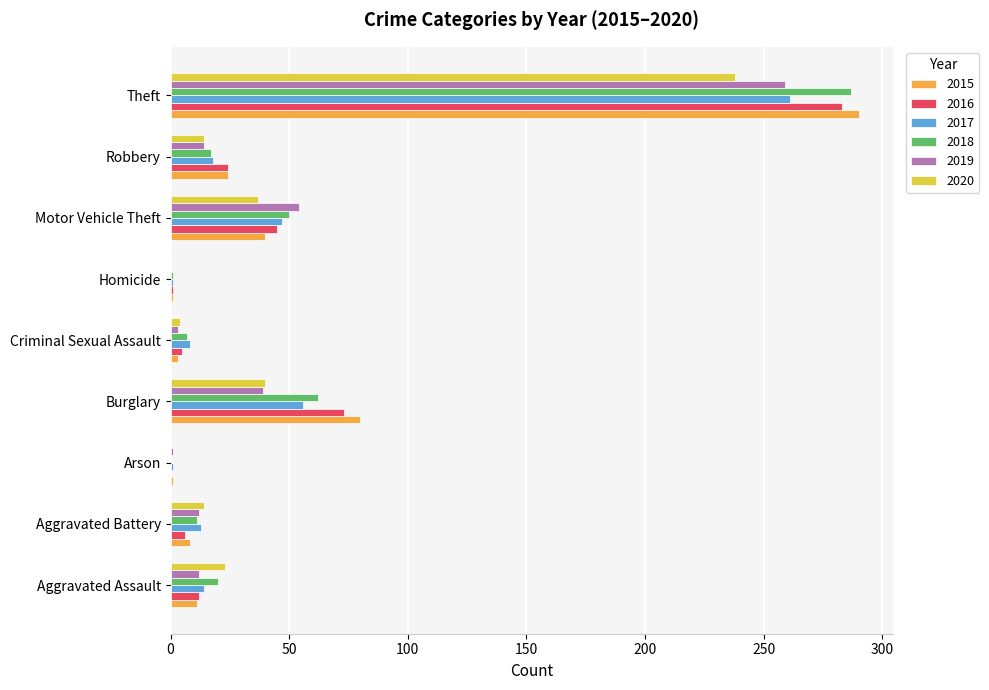

What is the total value across all series at Burglary?

350